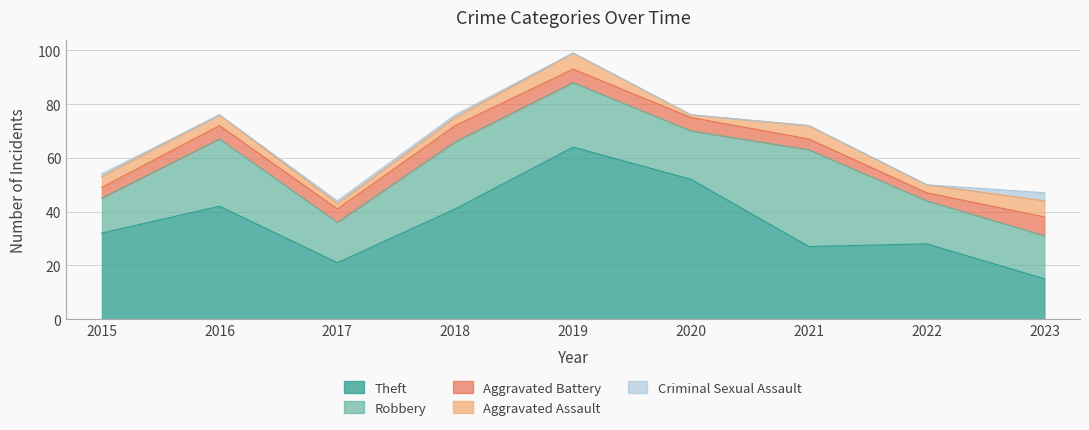

Is the value of Aggravated Assault at 2023 greater than the value of Criminal Sexual Assault at 2023?

Yes